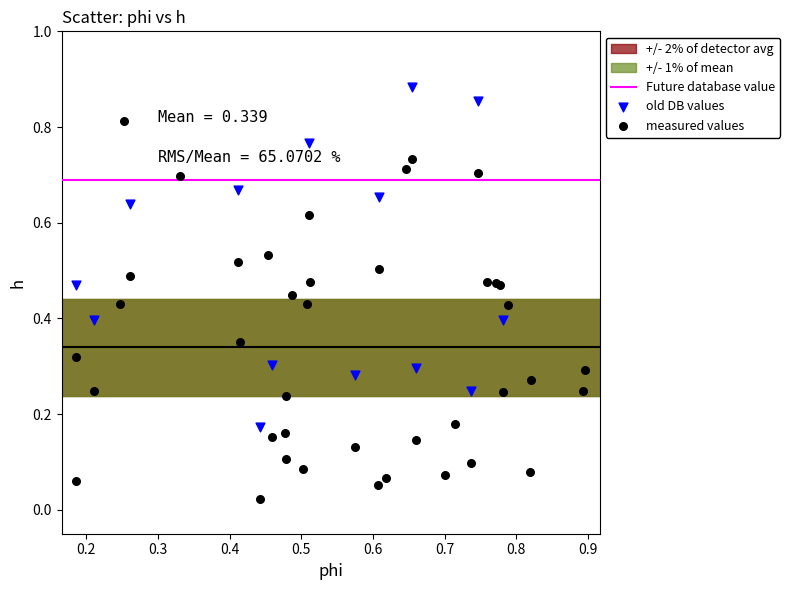

Which series contains the lowest Y value?

measured values